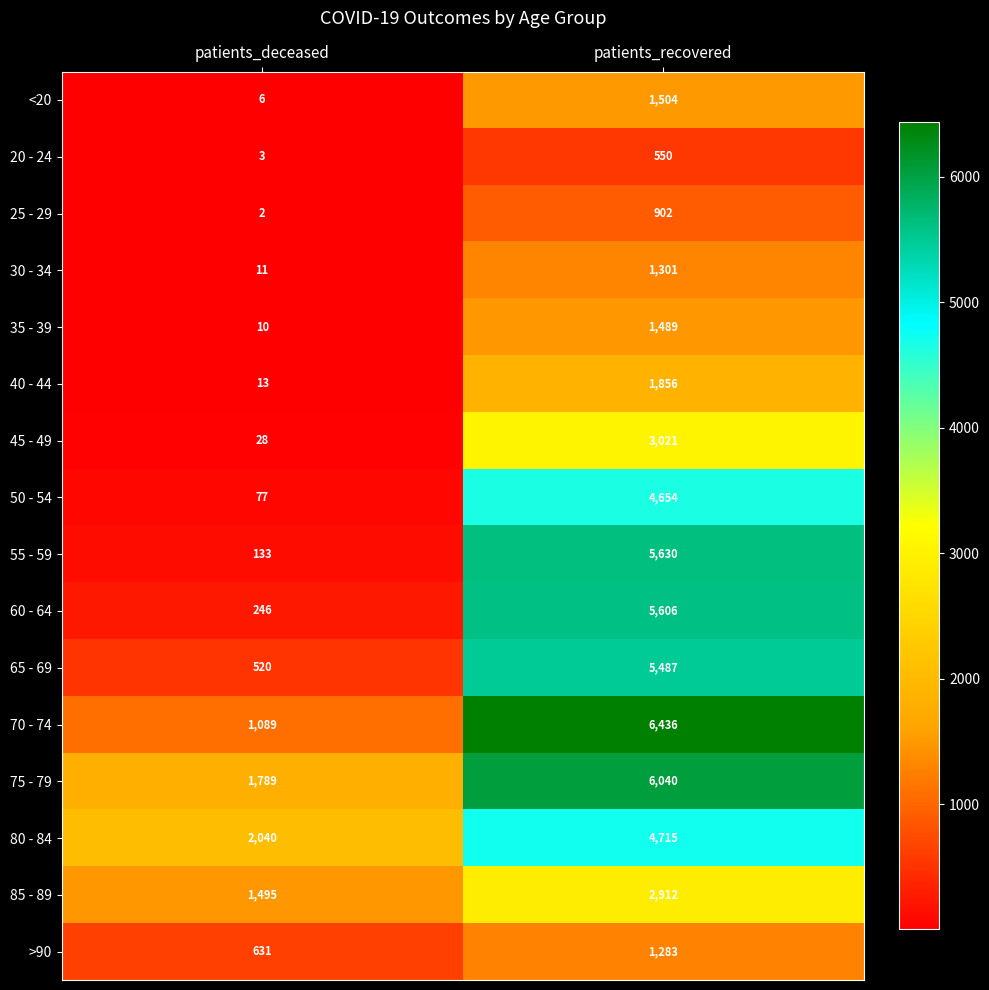

At which label is 35 - 39 closest to 749?

patients_deceased